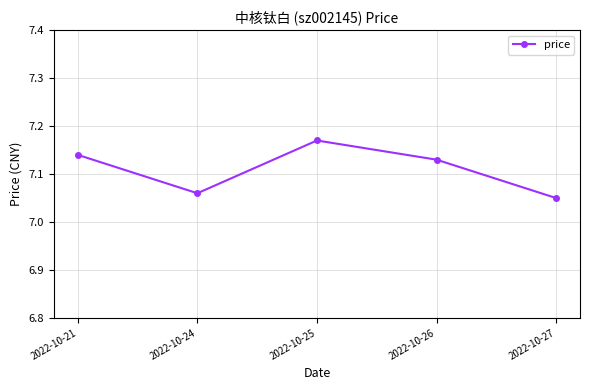

Approximately how many times larger is the value at 2022-10-25 compared to 2022-10-26?

1.0